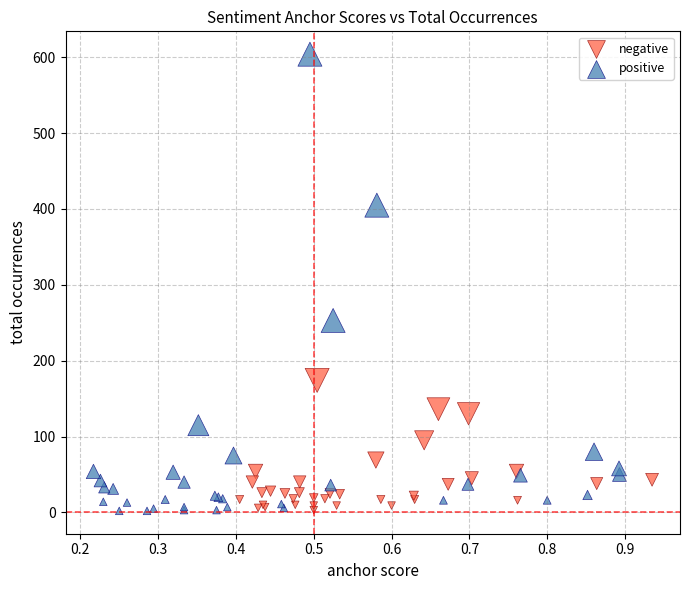

Which series contains the highest Y value?

positive